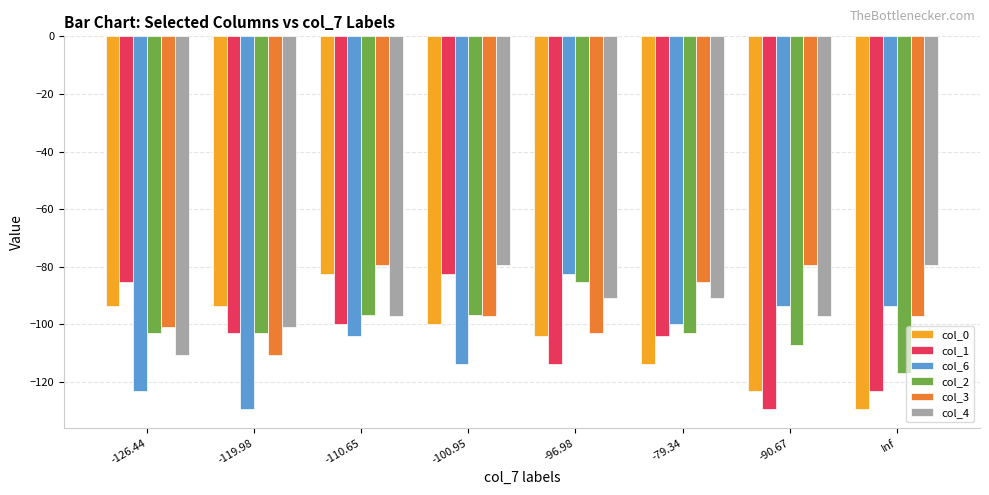

True or false: col_0 has a value of -30.5 at -126.44.

False